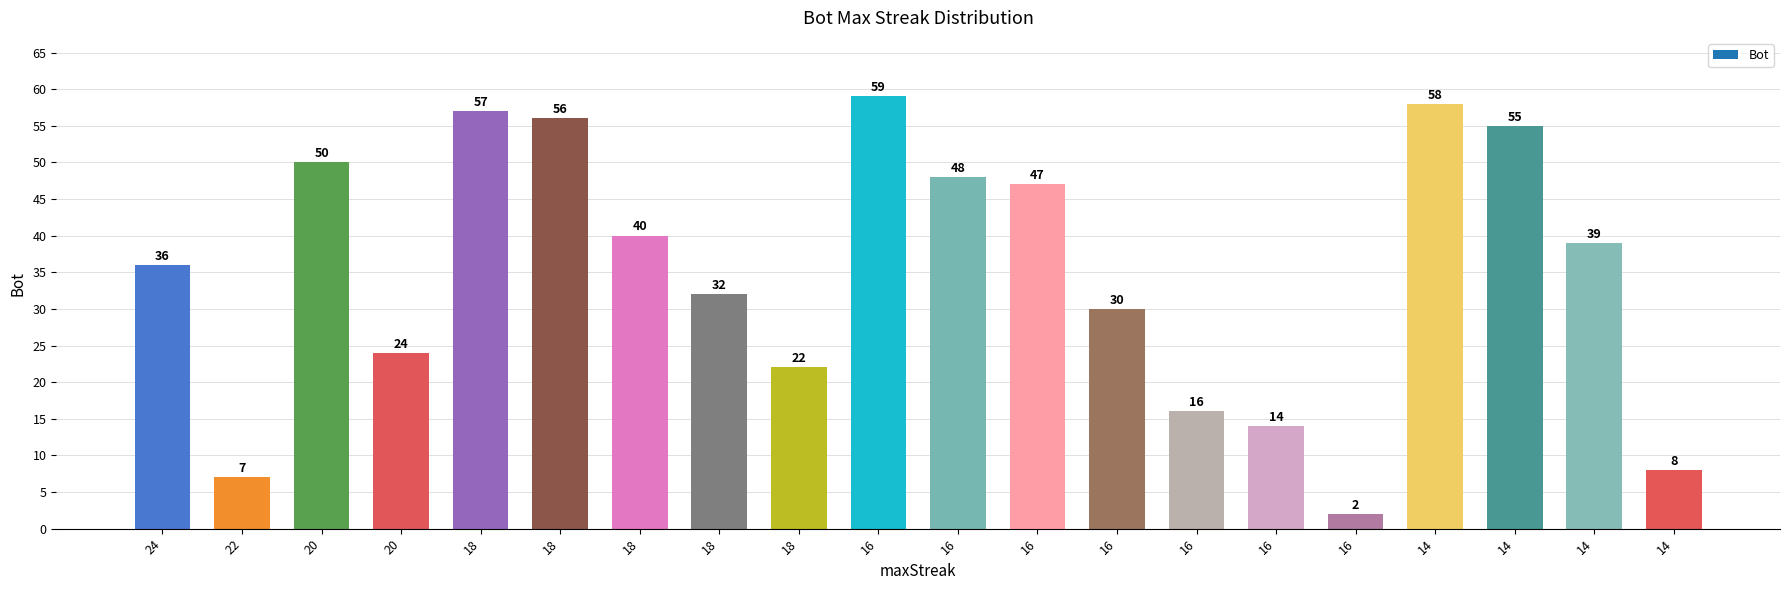

What is the average value?

35